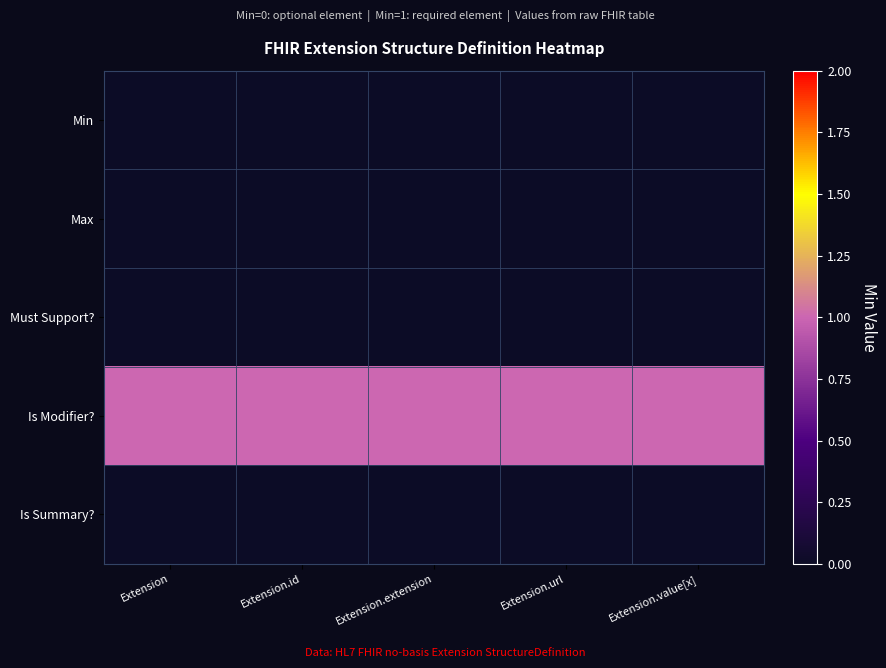

Which category has the highest value across all series?

Extension